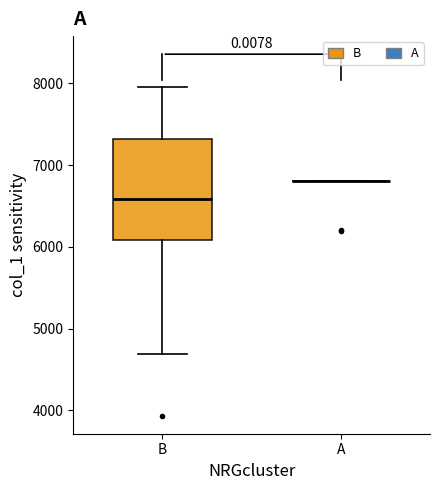

Comparing the boxes themselves (not the whiskers), which one is the tallest?

B